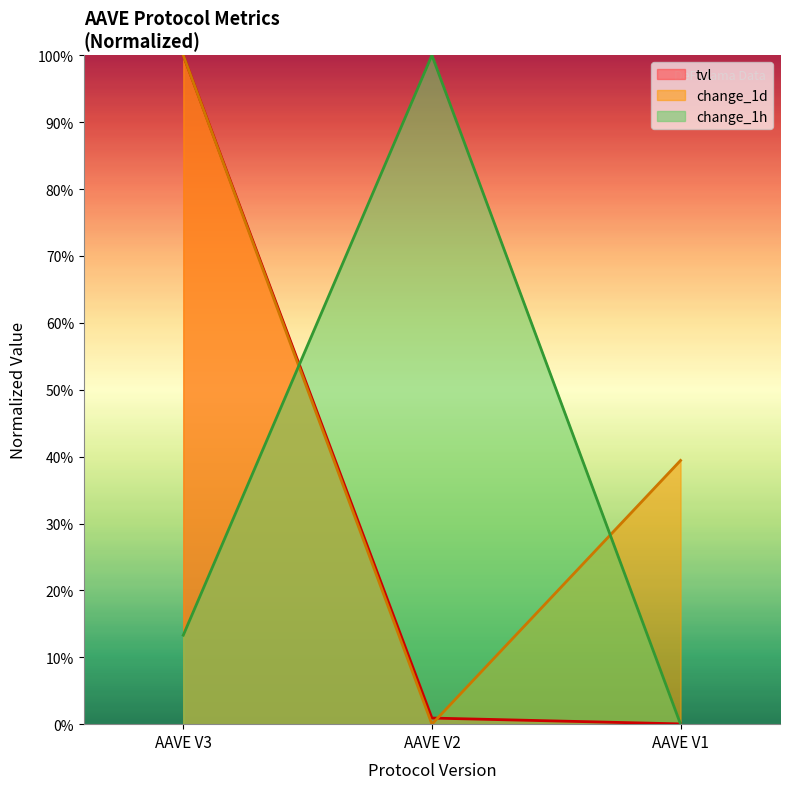

The tvl series shows 1.0 at AAVE V3. True or false?

True